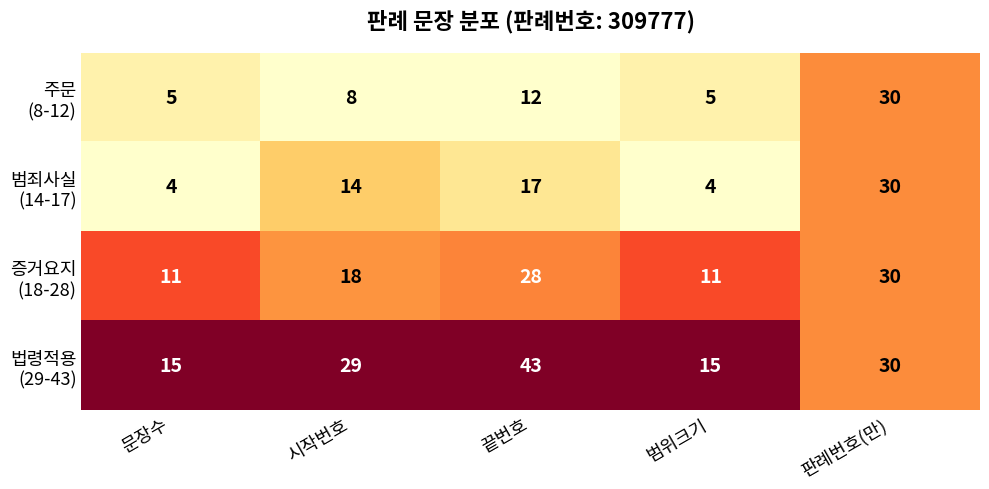

At which category is the sum across all series the highest?

판례번호(만)